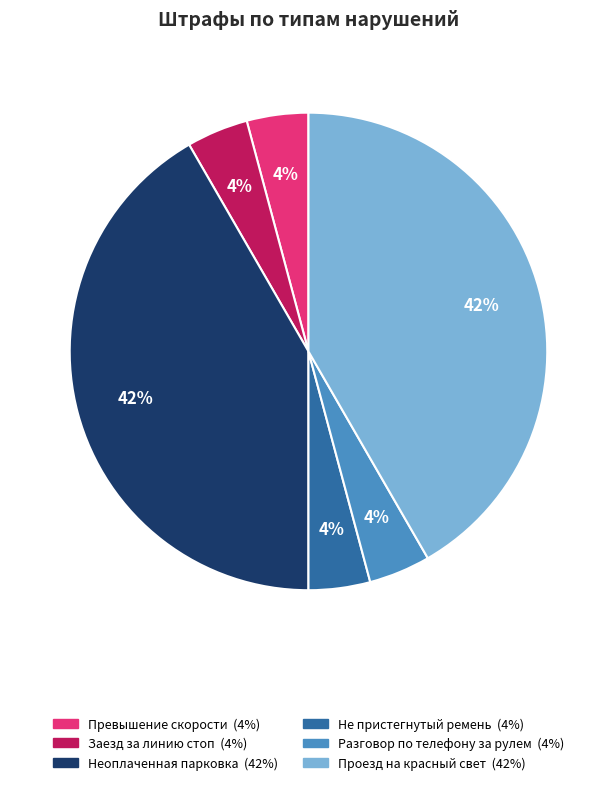

Is the sum of Разговор по телефону за рулем and Проезд на красный свет greater than half?

No